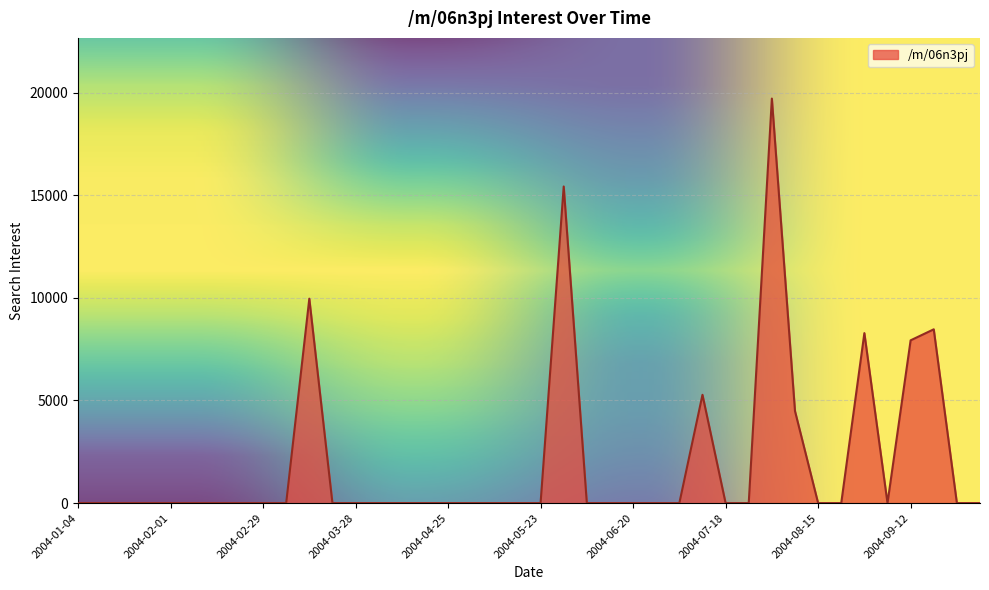

What is the greatest value displayed?

19705.5